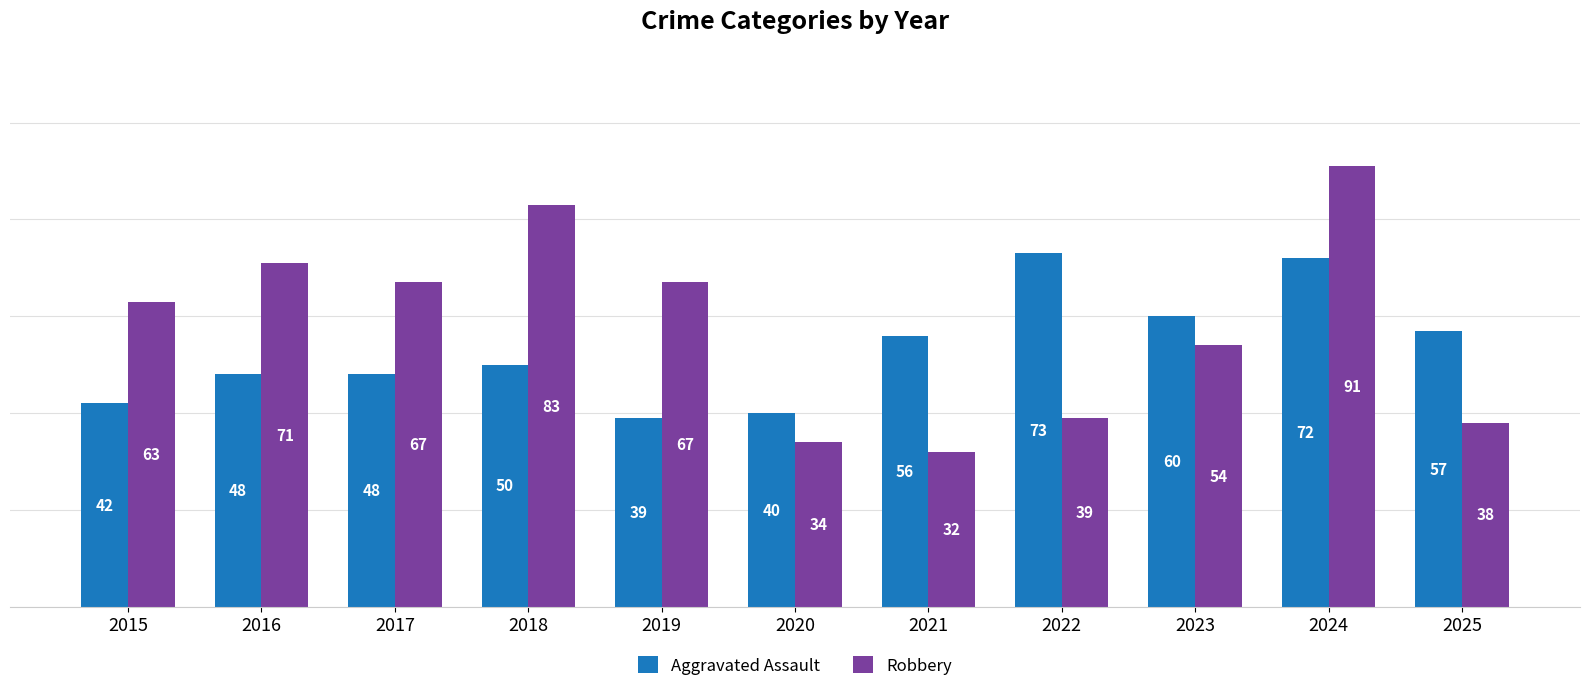

How many groups of bars are there?

11